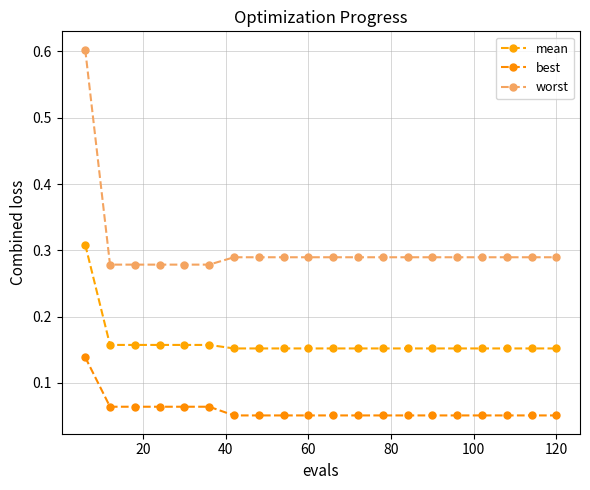

What is the maximum value shown in the chart?

0.6